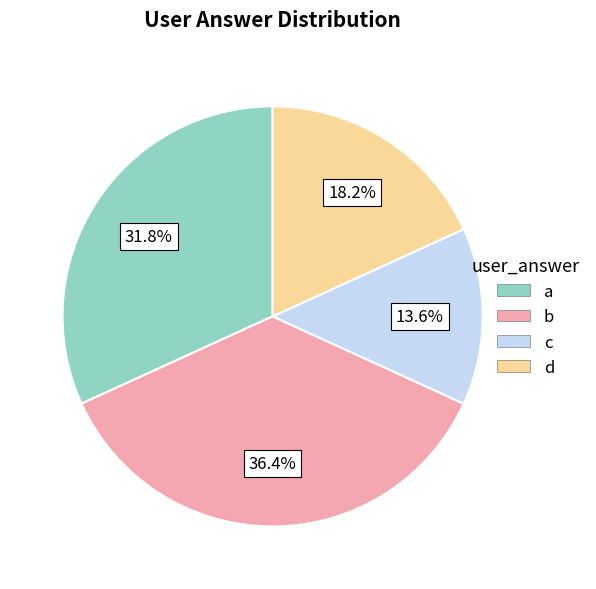

True or false: d accounts for 14% of the total.

False